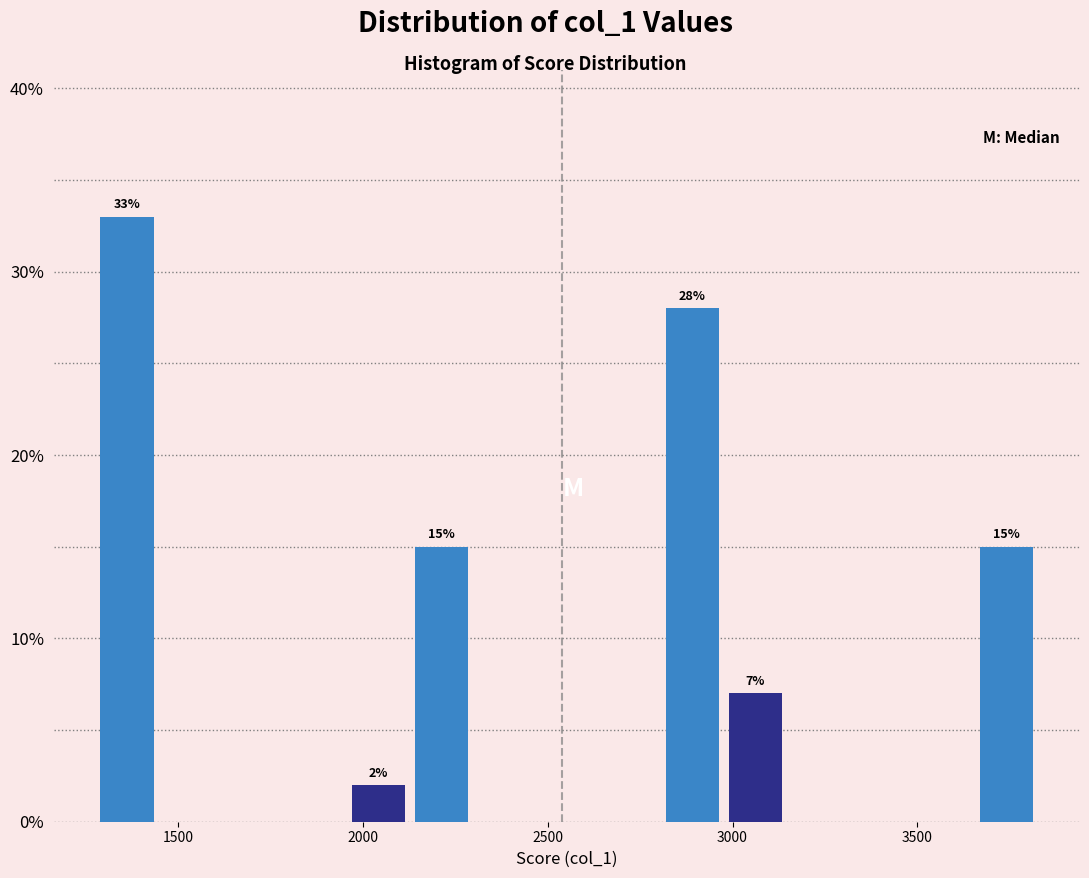

Read against the x-axis, roughly where is the centre of the tallest bar?

1350